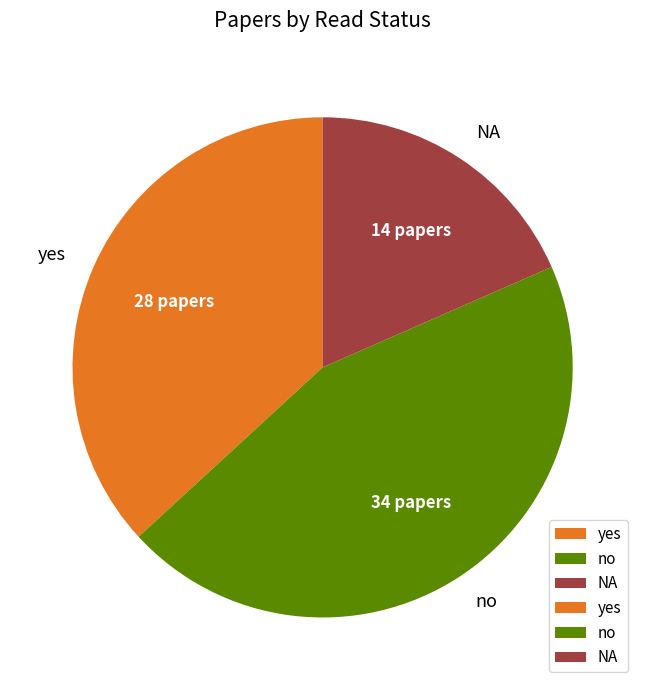

Between no and yes, which is larger?

no